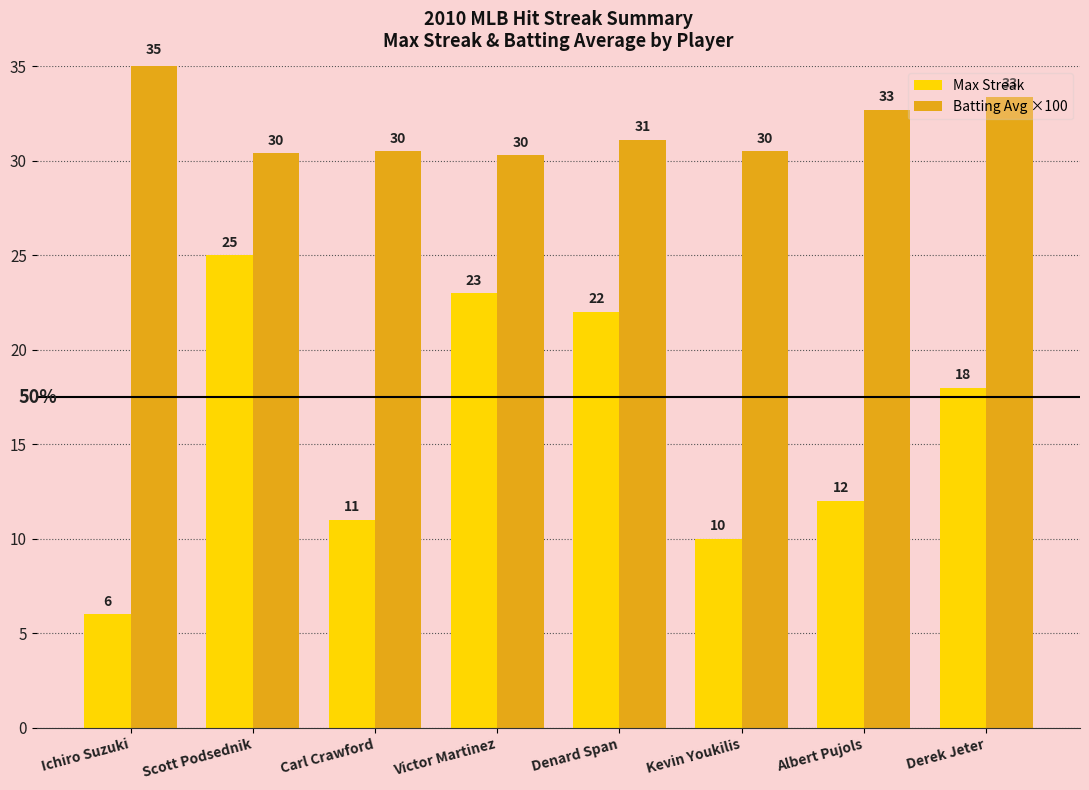

Between Carl Crawford and Victor Martinez, which series saw the biggest shift?

Max Streak